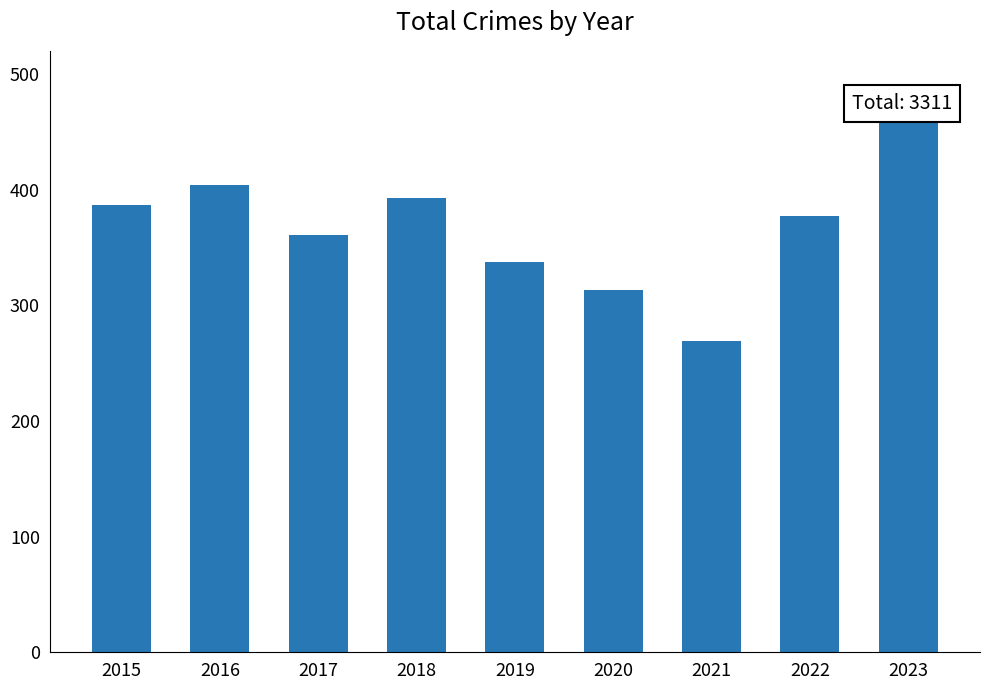

How many data points are above 377?

4